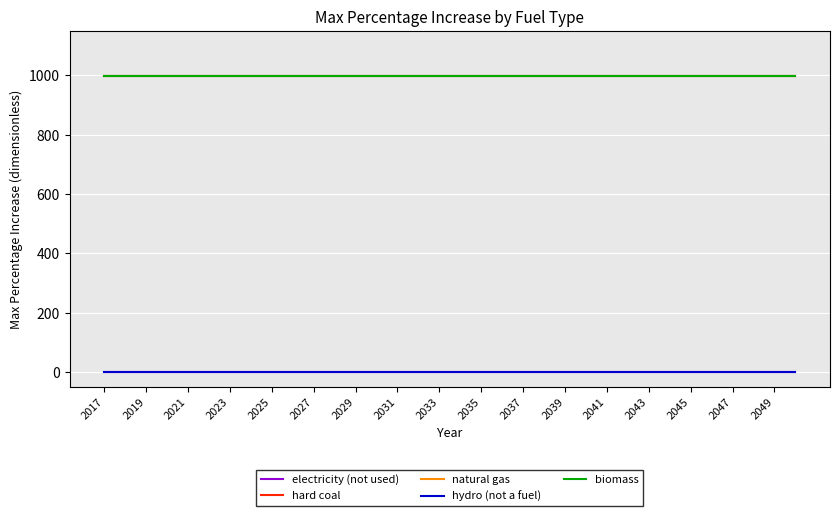

Does the chart have visible grid lines?

Yes